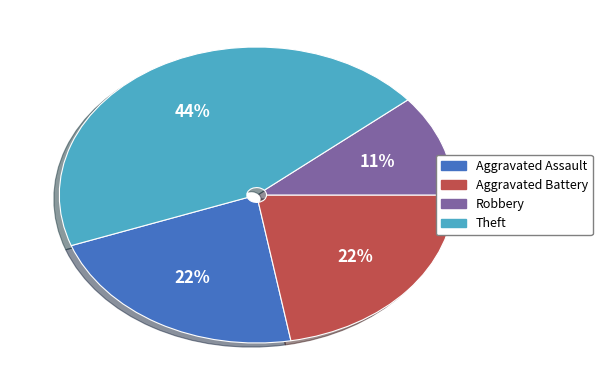

Does any single category account for the majority?

No